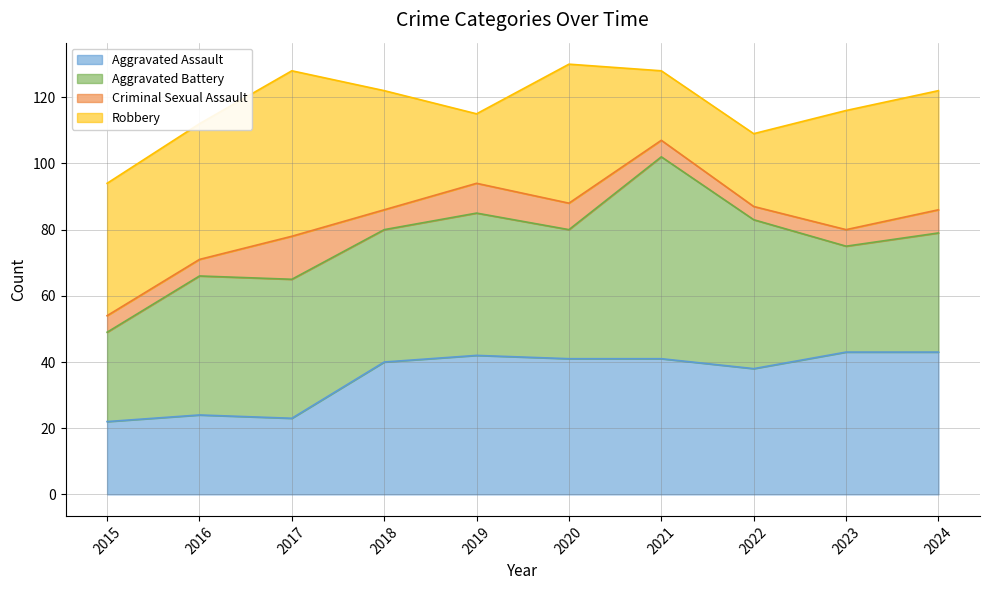

What is the sum of the Aggravated Assault values at 2019 and 2016?

66